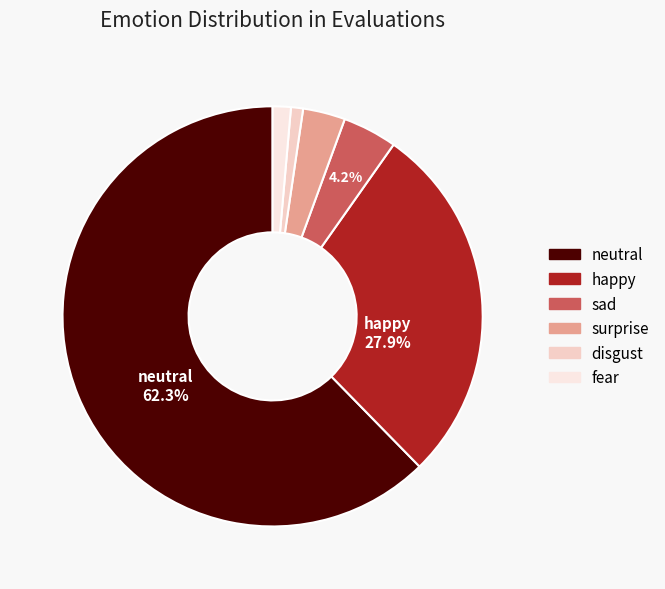

Which category has the smallest portion of the pie?

disgust